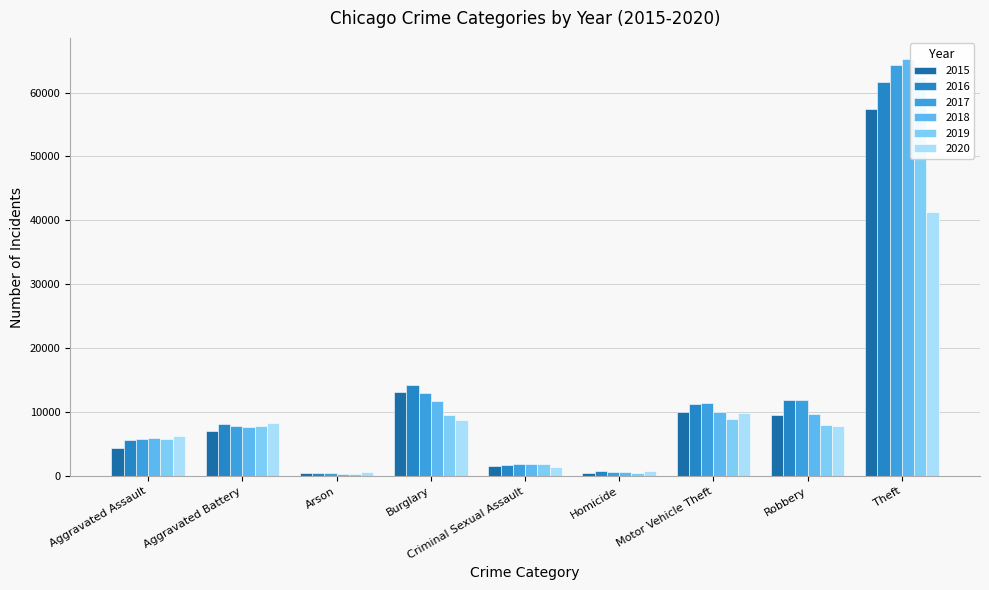

The 2020 series shows 589 at Arson. True or false?

True